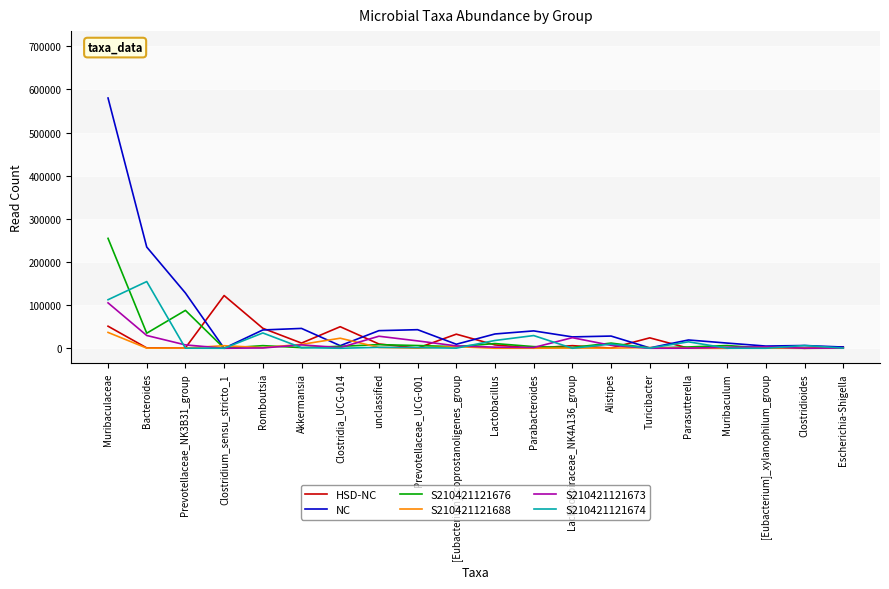

At which category is the sum across all series the highest?

Muribaculaceae